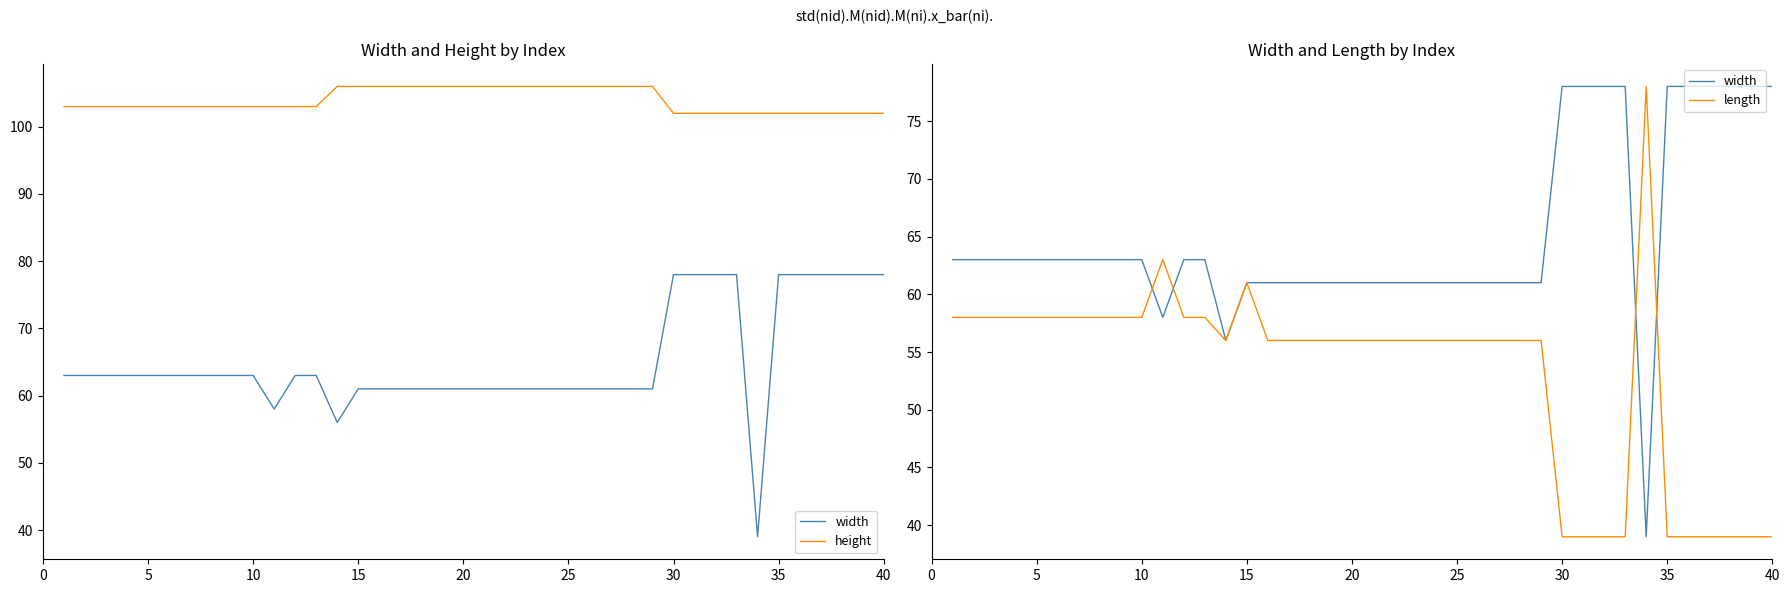

List the series in order of their peak value, lowest first.

width, length, height